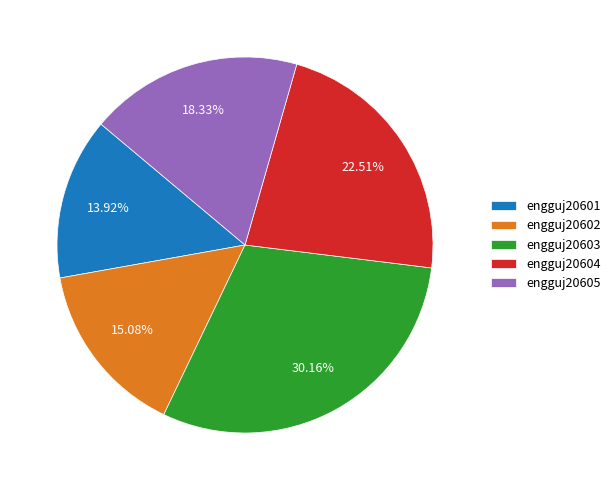

Do engguj20605 and engguj20603 together represent more than half of the pie?

No